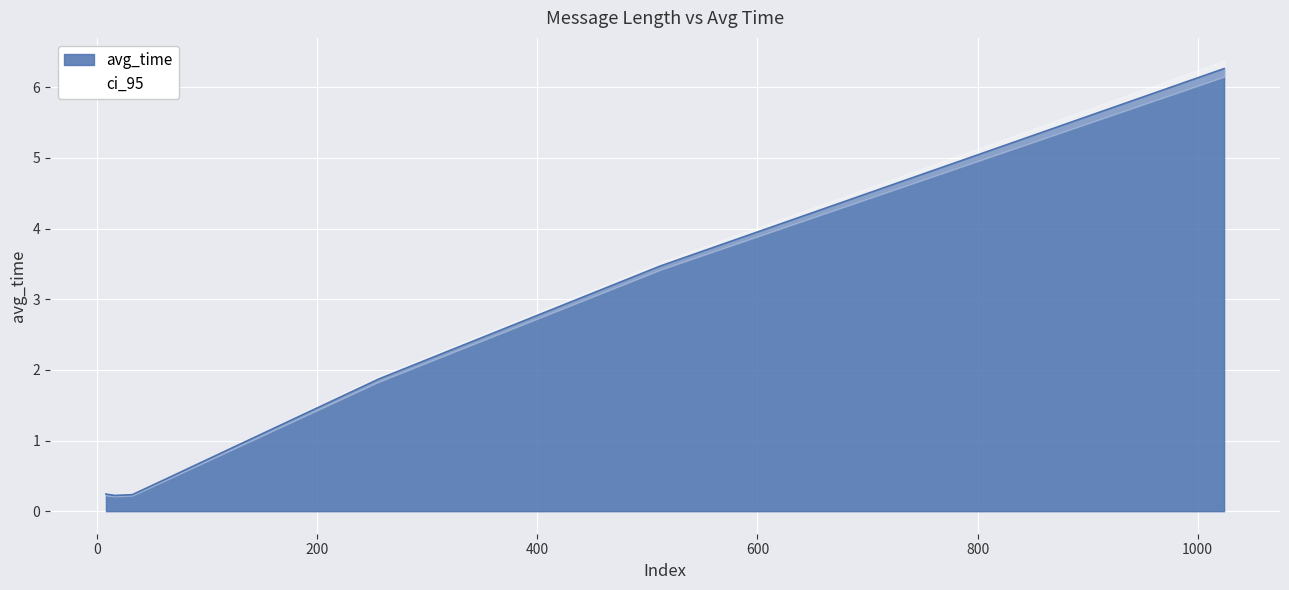

Count the number of categories in the chart.

8